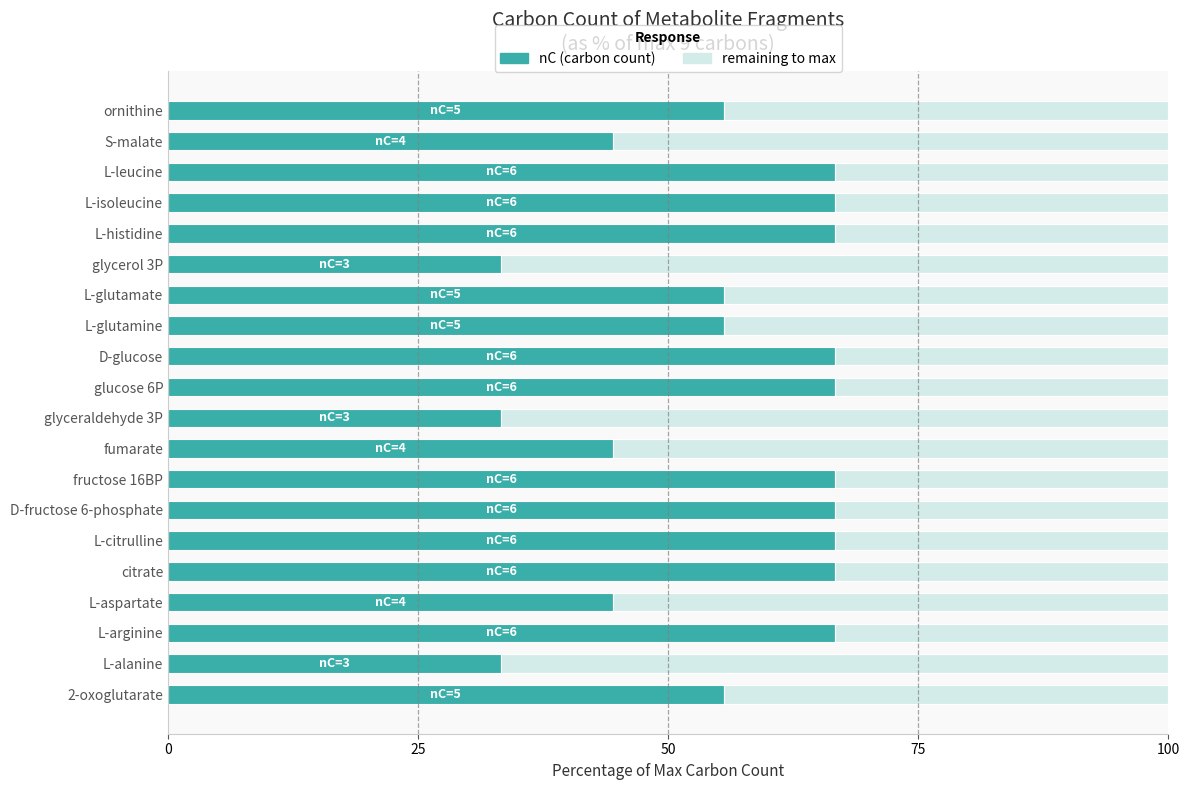

What is the total value across all series at L-aspartate?

100.0